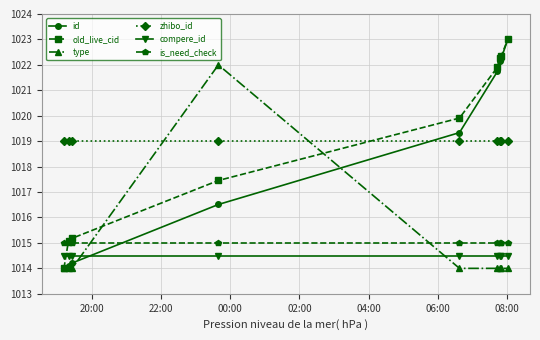

Count the number of categories in the chart.

9